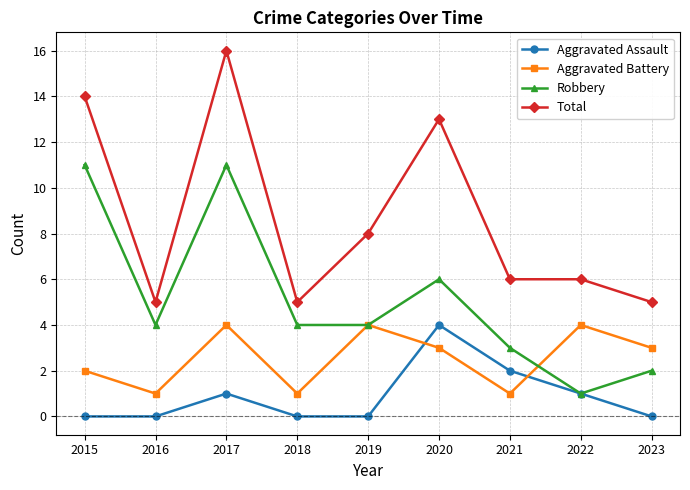

What is the average value of the Robbery series?

5